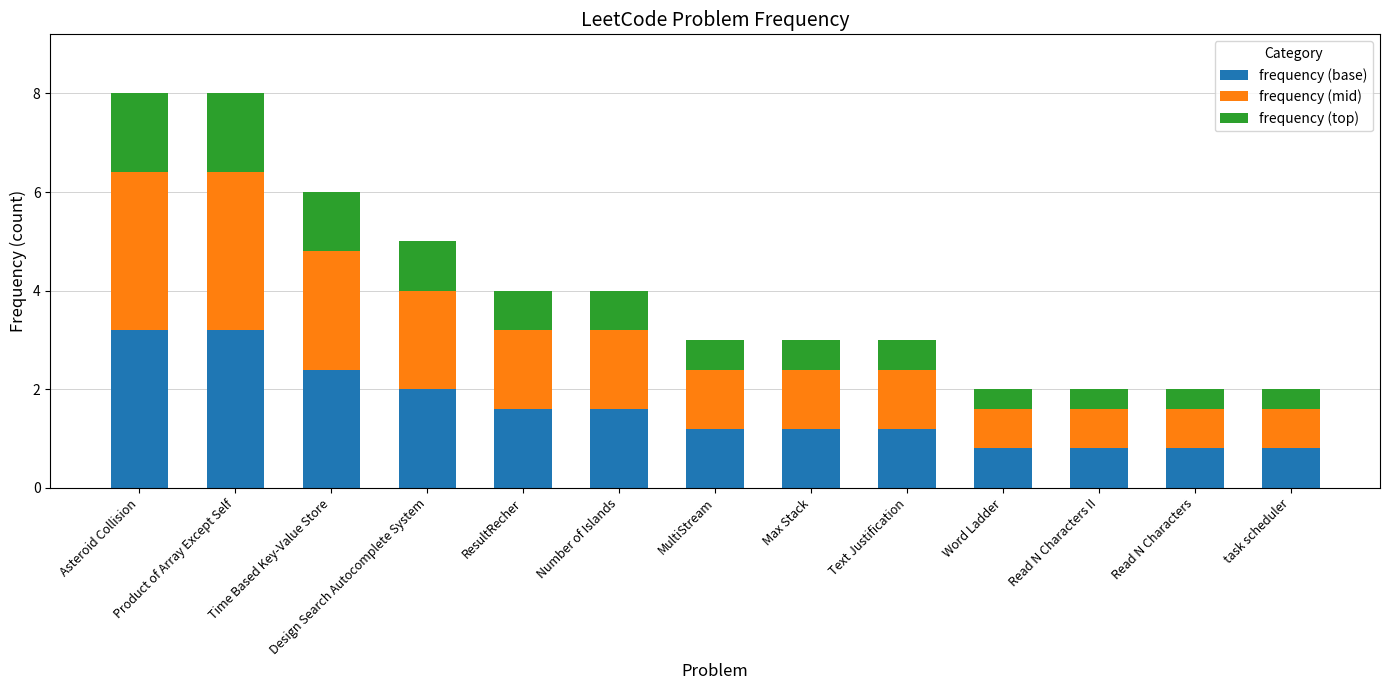

Is it true that frequency (base) equals 1.2 at Text Justification?

True